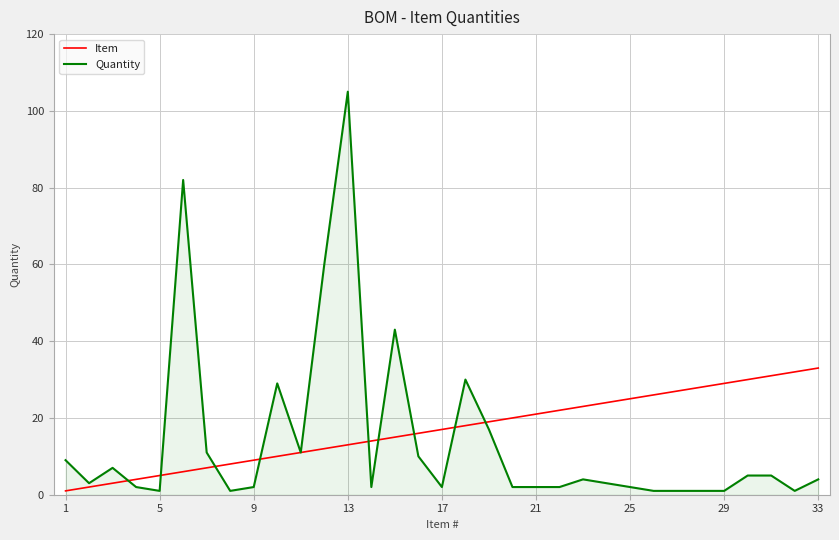

What is the maximum value shown in the chart?

105